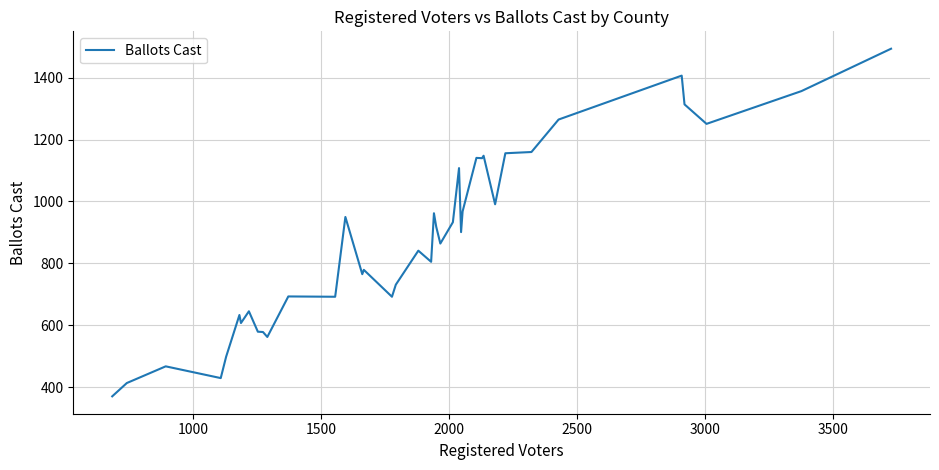

What is the maximum value shown in the chart?

1494